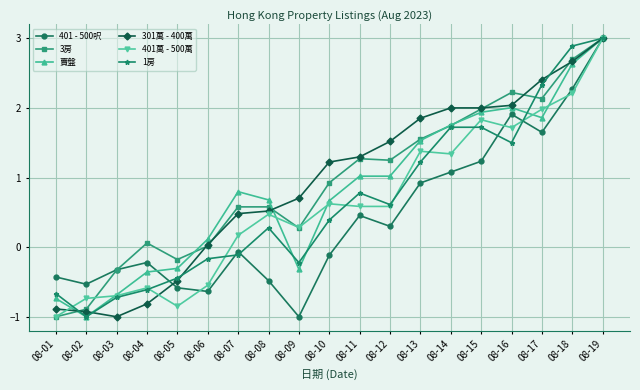

The 1房 series shows 2.3 at 08-17. True or false?

True